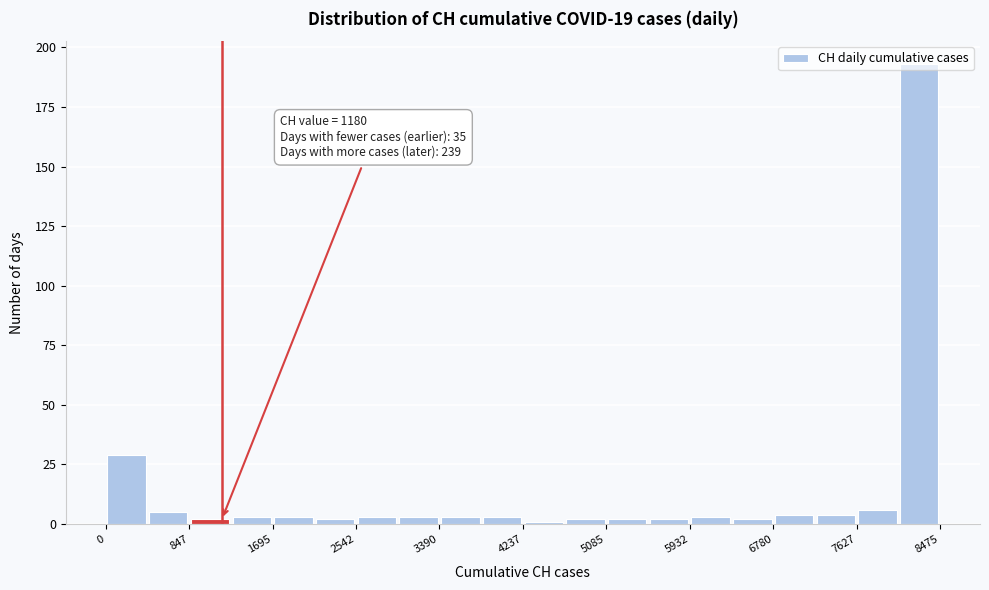

Which range on the x-axis has the tallest bar?

8100 to 8500